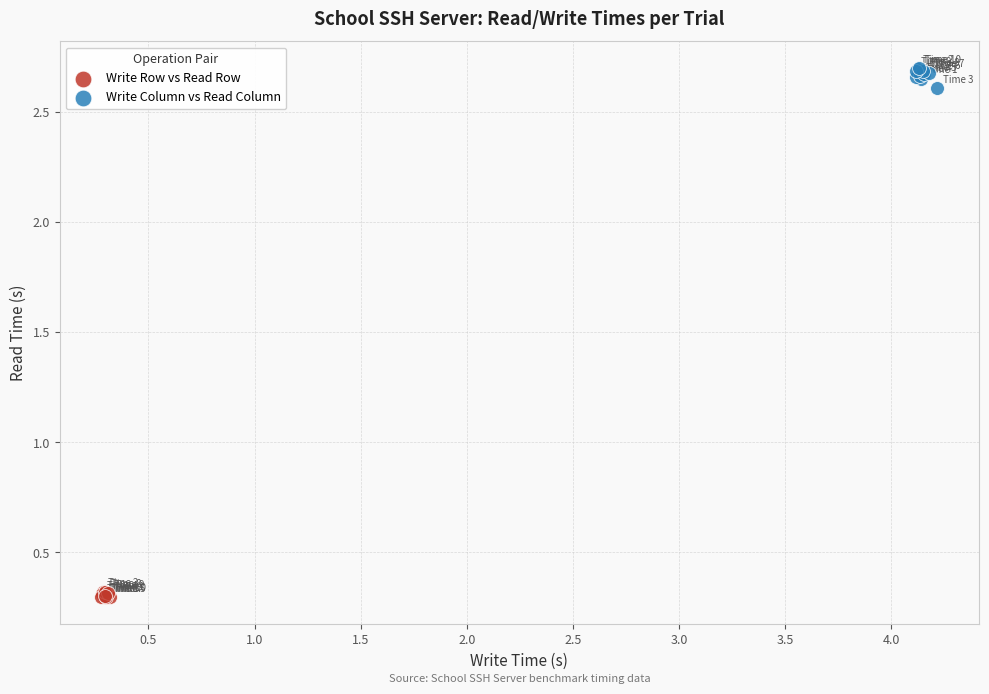

Which series contains the lowest Y value?

Write Row vs Read Row